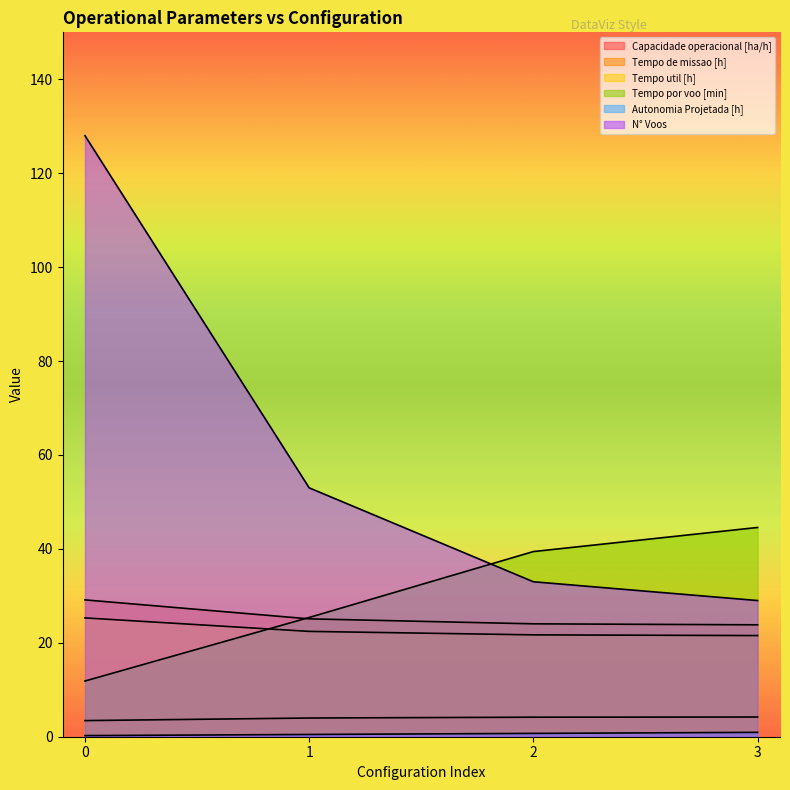

What is the difference between the second highest and second lowest values in the N° Voos series?

20.0